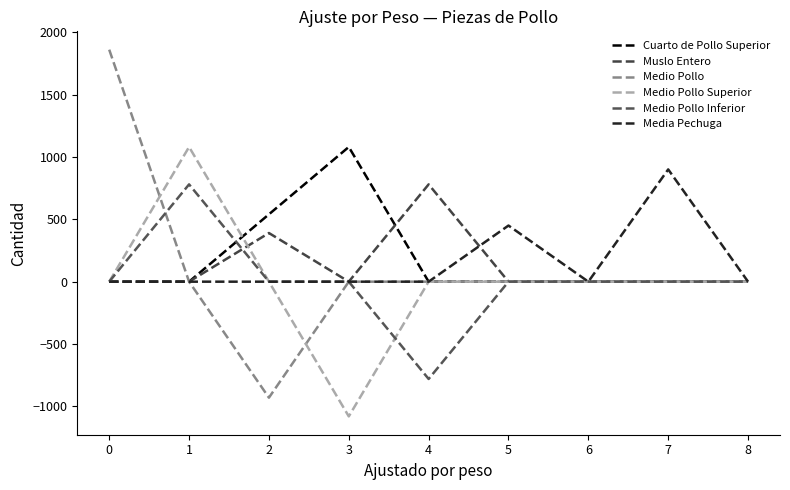

What is the smallest value displayed?

-1080